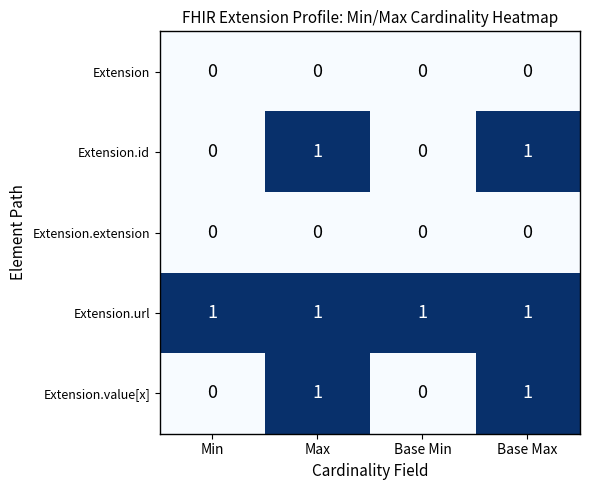

How many Extension.value[x] values are between 0 and 1?

4